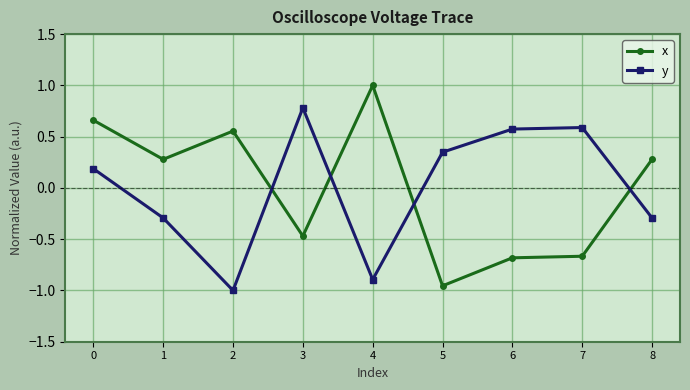

How many values in y are below zero?

4